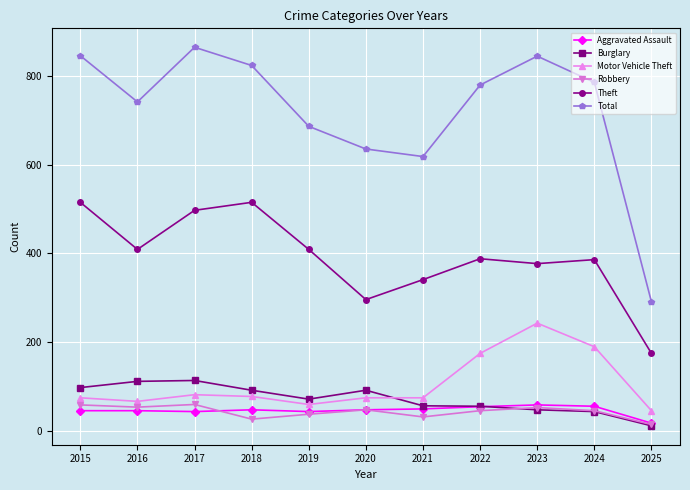

Between 2019 and 2025, which series saw the biggest shift?

Total